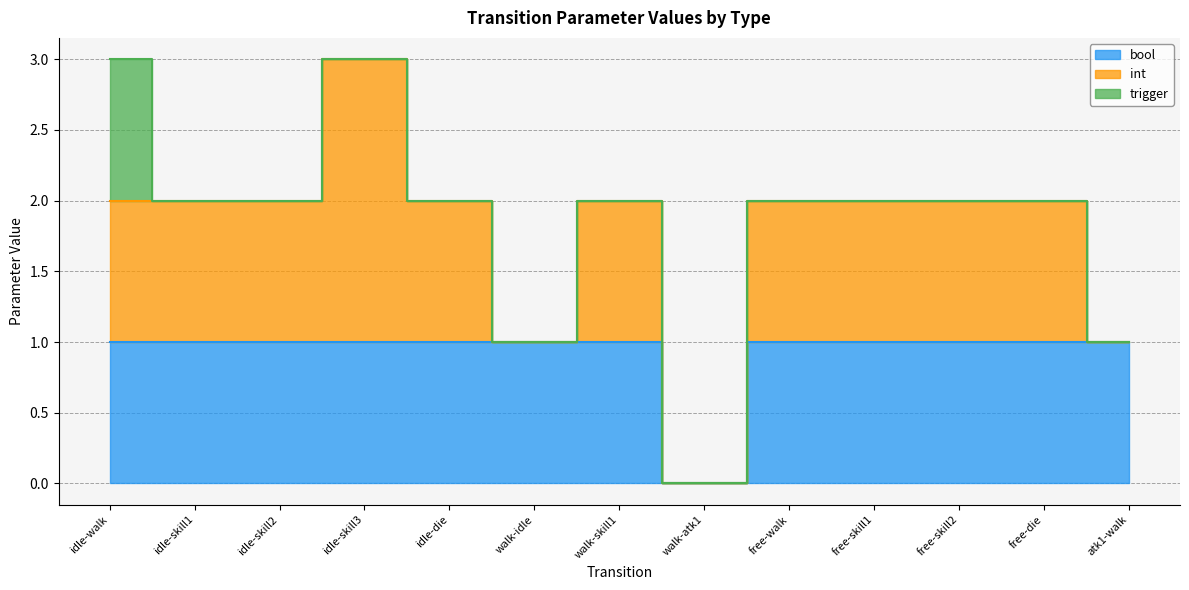

True or false: bool and trigger cross at least once.

False